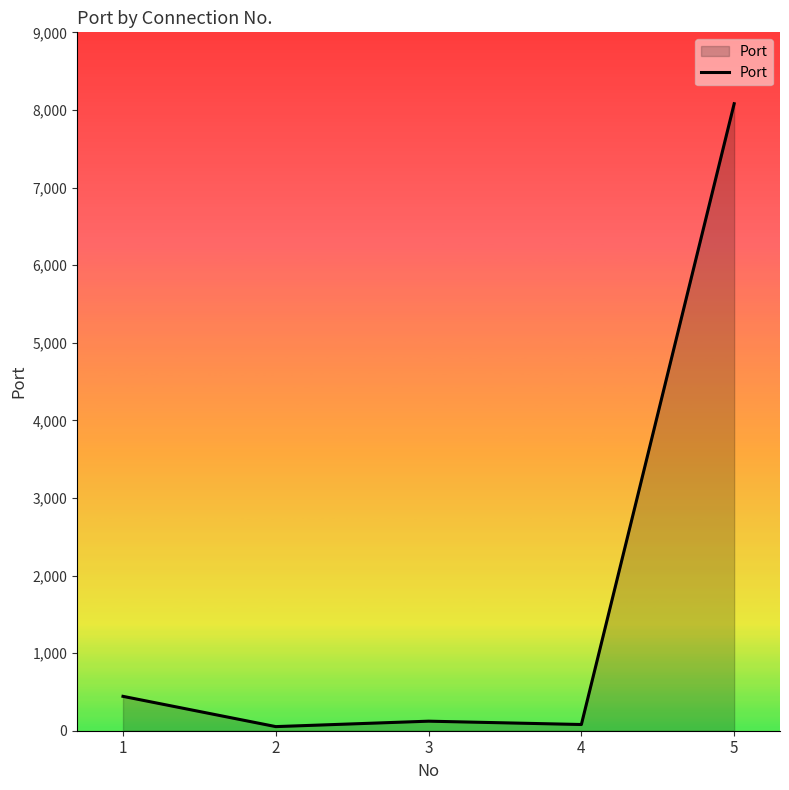

Between 1 and 5, which is larger?

5